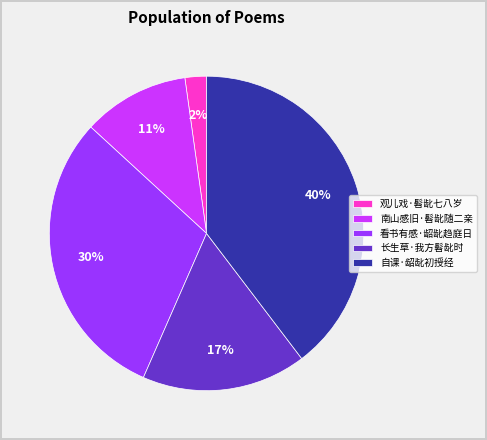

Which slice is the smallest?

观儿戏·髫龀七八岁